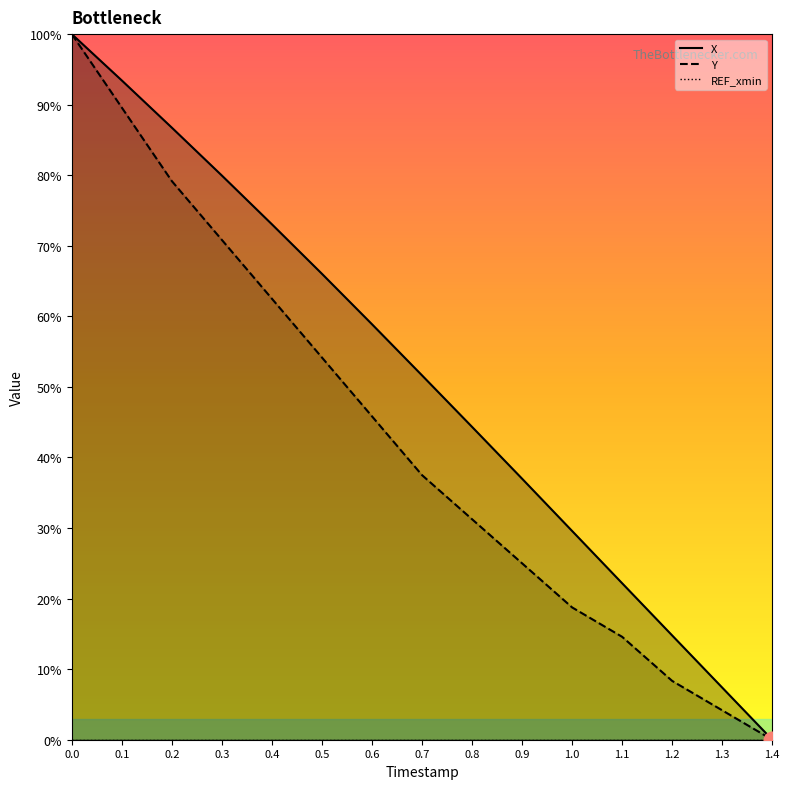

Reading left to right, what are all the values shown in this chart?

X: 100.0	93.4	86.7	80.0	73.0	66.0	58.9	51.6	44.3	37.0	29.6	22.2	14.8	7.4	0.0
Y: 100.0	89.6	79.2	70.8	62.5	54.2	45.8	37.5	31.2	25.0	18.7	14.6	8.3	4.2	0.0
REF_xmin: 0.0	0.0	0.0	0.0	0.0	0.0	0.0	0.0	0.0	0.0	0.0	0.0	0.0	0.0	0.0